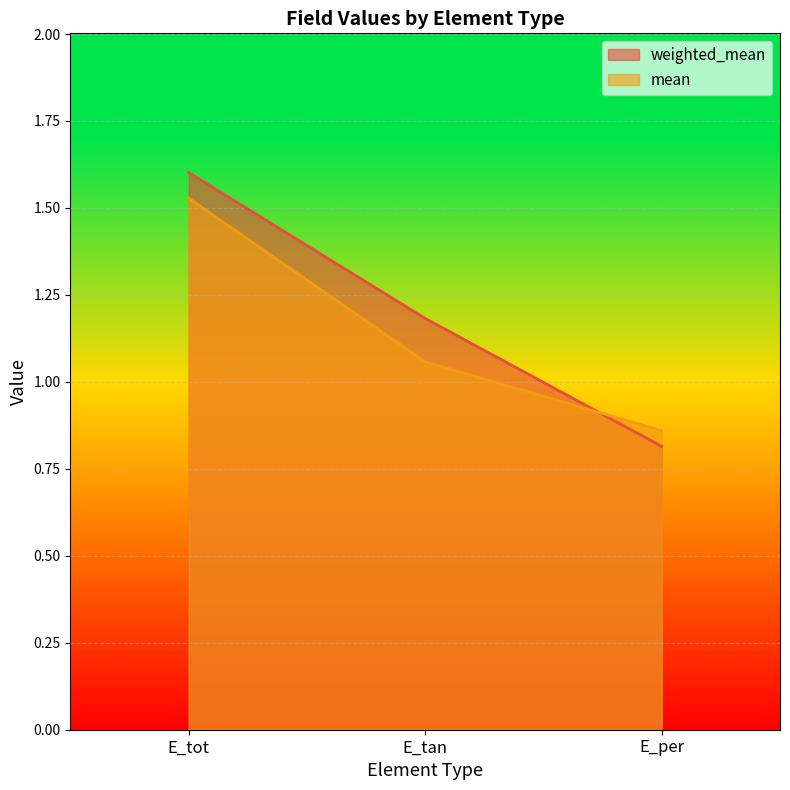

What is the lowest value of the mean series?

0.9